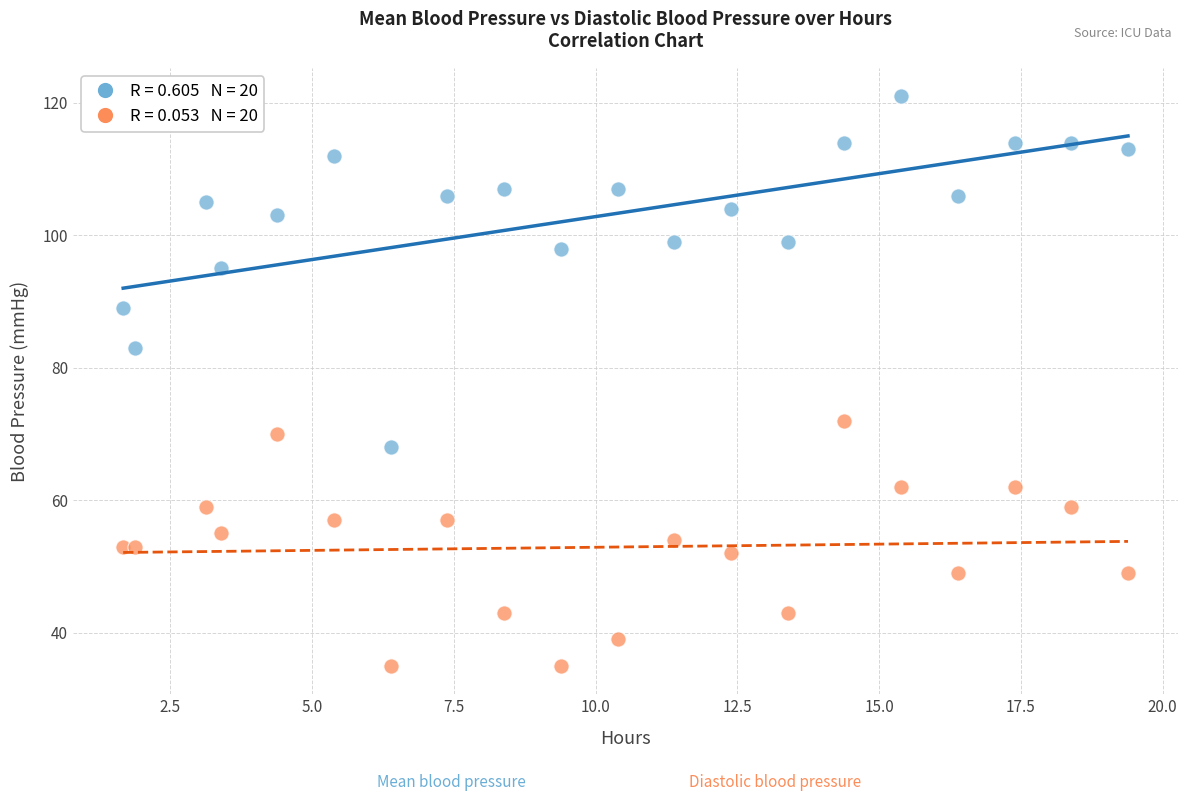

Across all data points, what is the range of Y values (max minus min)?

86